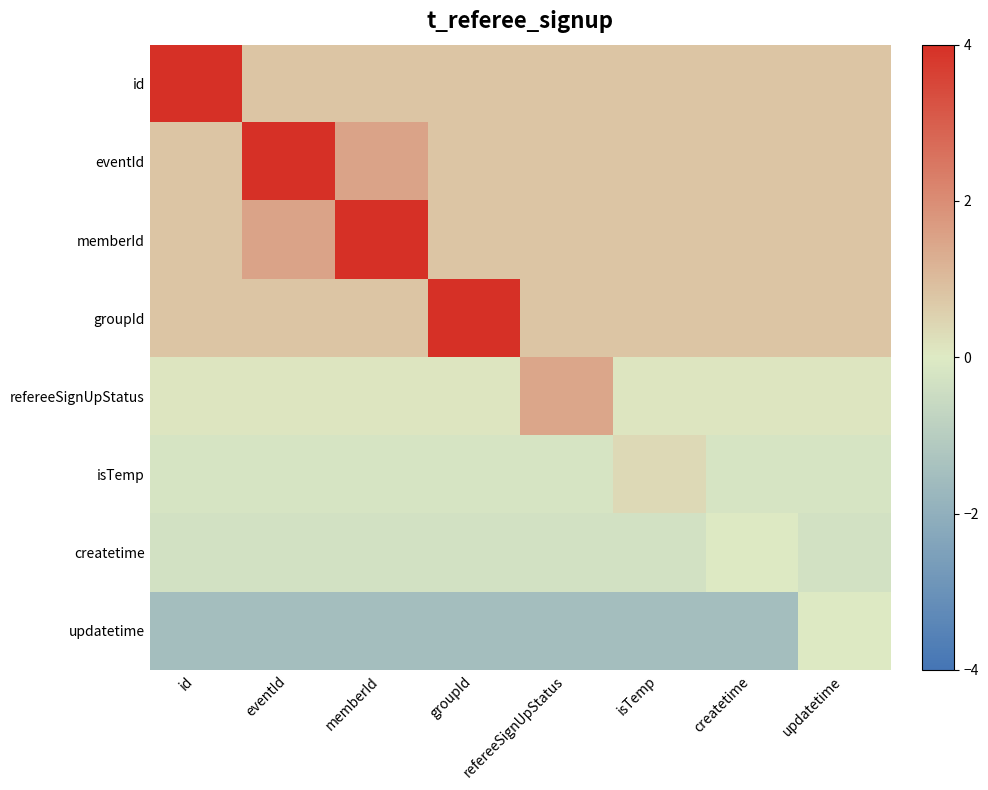

Rank the series at groupId from highest to lowest value.

groupId, id, eventId, memberId, refereeSignUpStatus, isTemp, createtime, updatetime